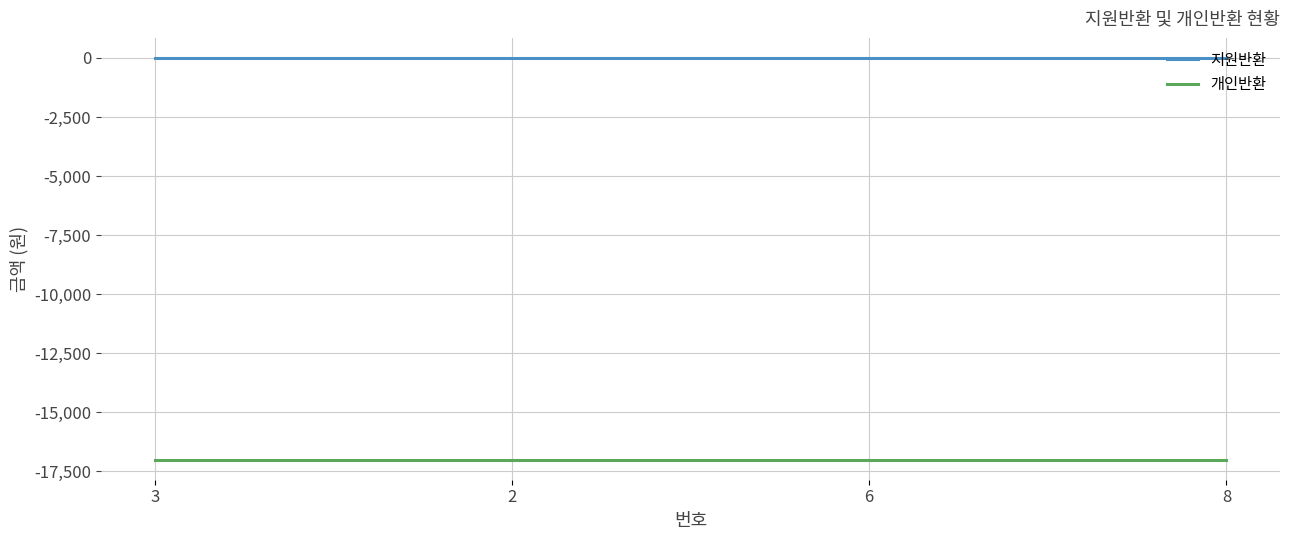

True or false: 지원반환 and 개인반환 cross at least once.

False